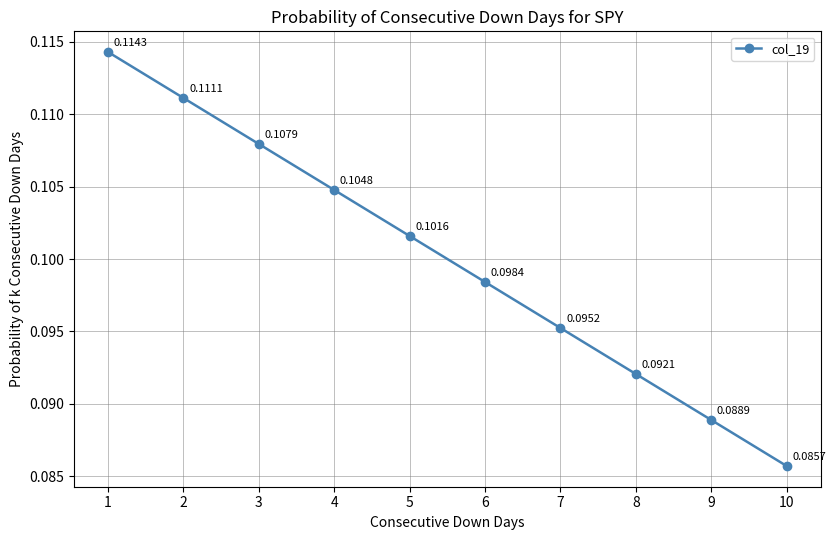

Rank the categories by value from lowest to highest.

10, 9, 8, 7, 6, 5, 4, 3, 2, 1